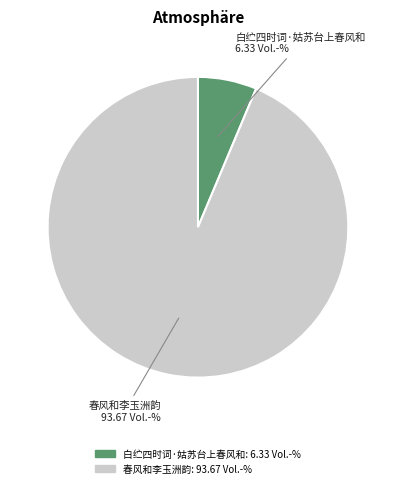

Combined, do 春风和李玉洲韵 and 白纻四时词·姑苏台上春风和 account for over 50%?

Yes